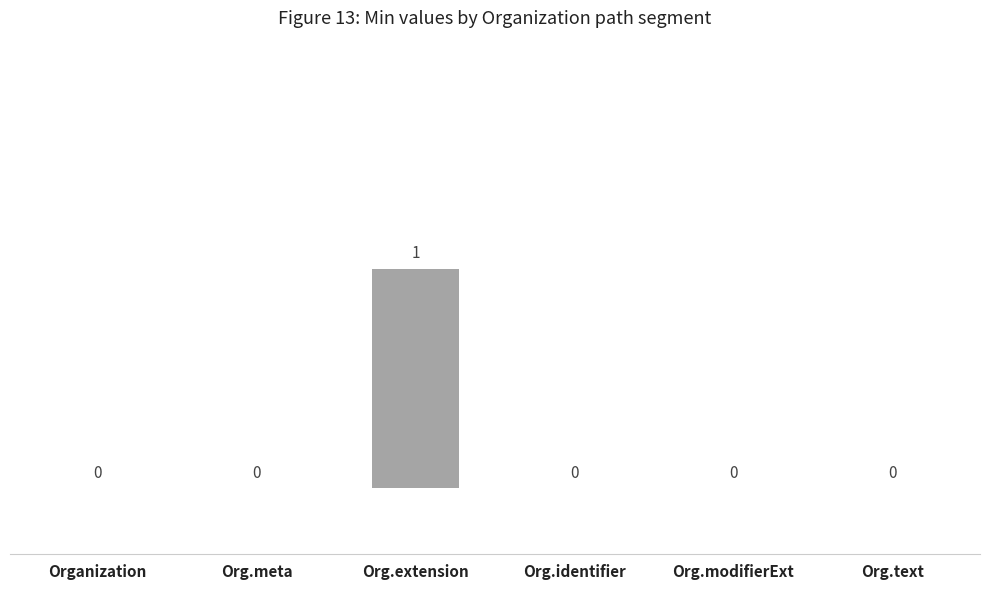

Reading right to left, list all the values displayed in this chart.

Org.text=0	Org.modifierExt=0	Org.identifier=0	Org.extension=1	Org.meta=0	Organization=0